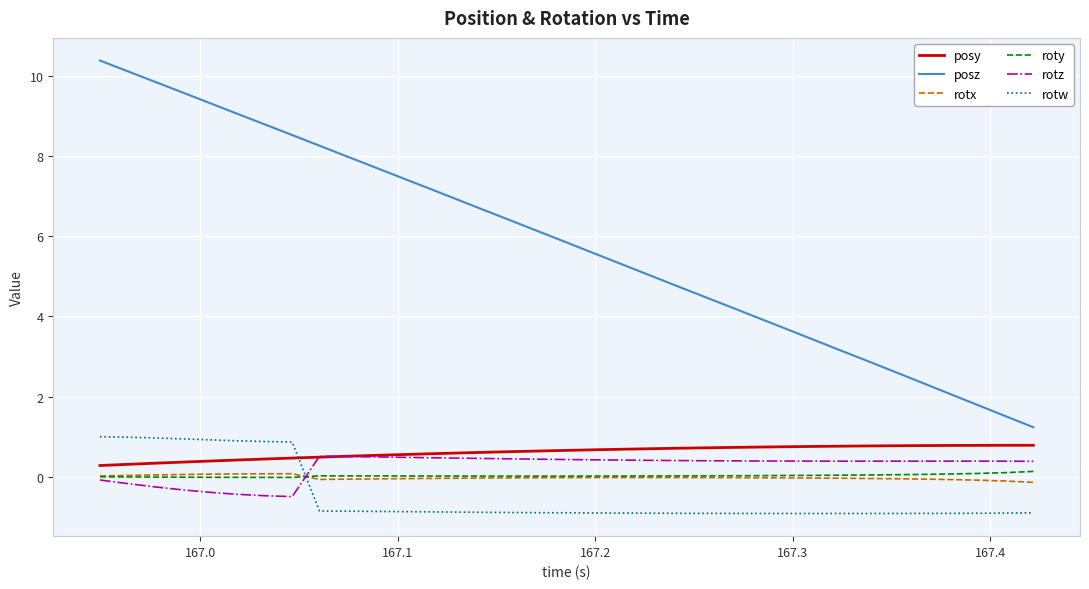

True or false: rotw and posy intersect in this chart.

True